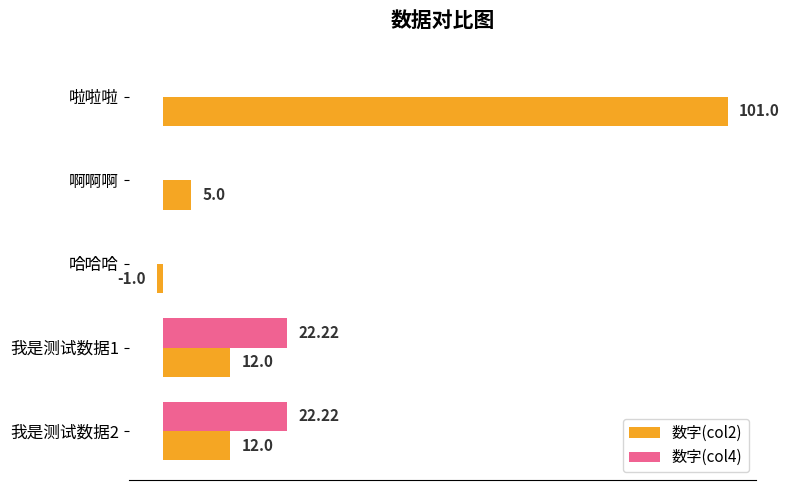

Which series has the largest total across all categories?

数字(col2)